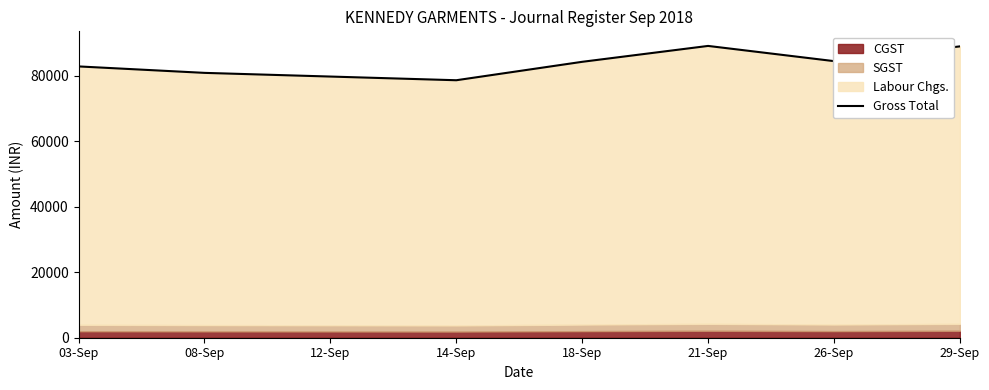

Which has a higher value, 29-Sep or 12-Sep?

29-Sep